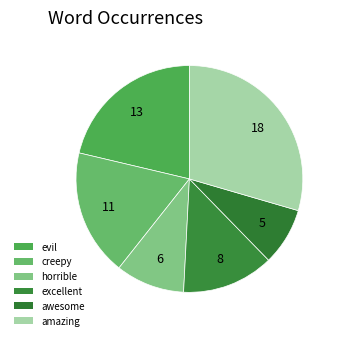

What is the total percentage of amazing and evil?

50.8%